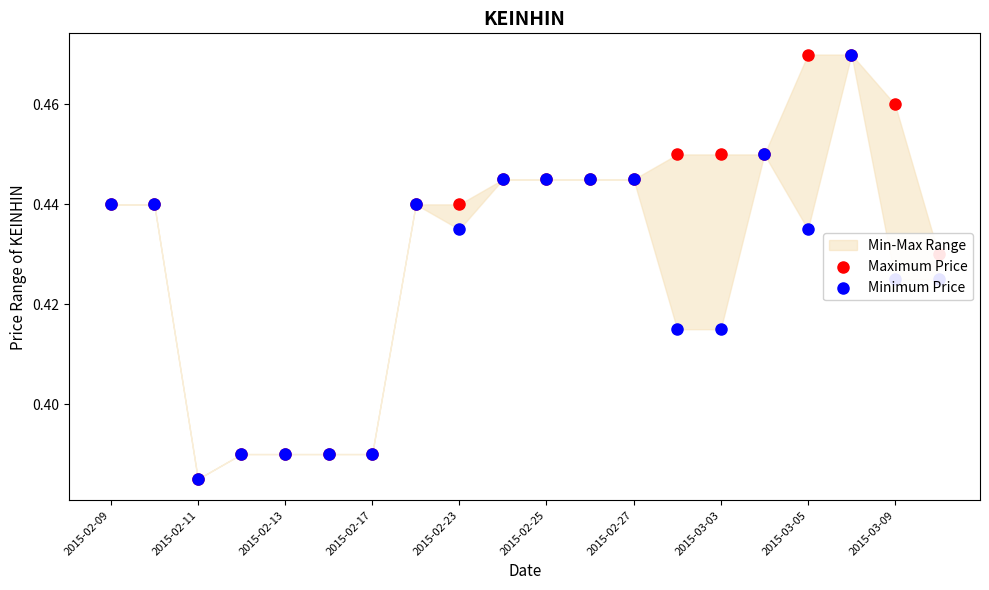

Which series has the widest spread of Y values?

Maximum Price